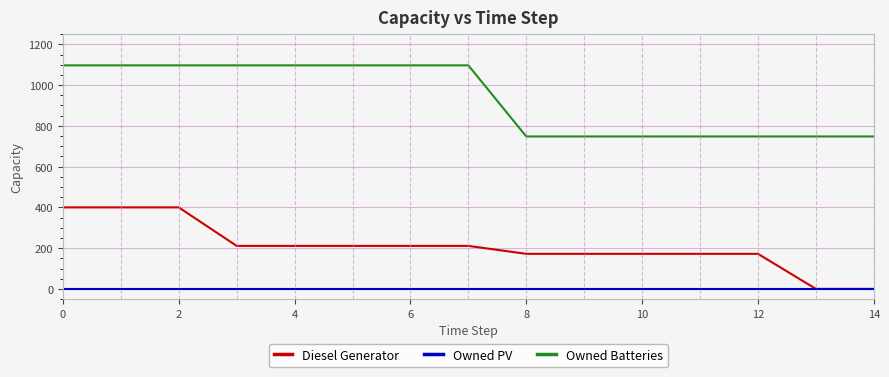

How many lines are shown in the chart?

3